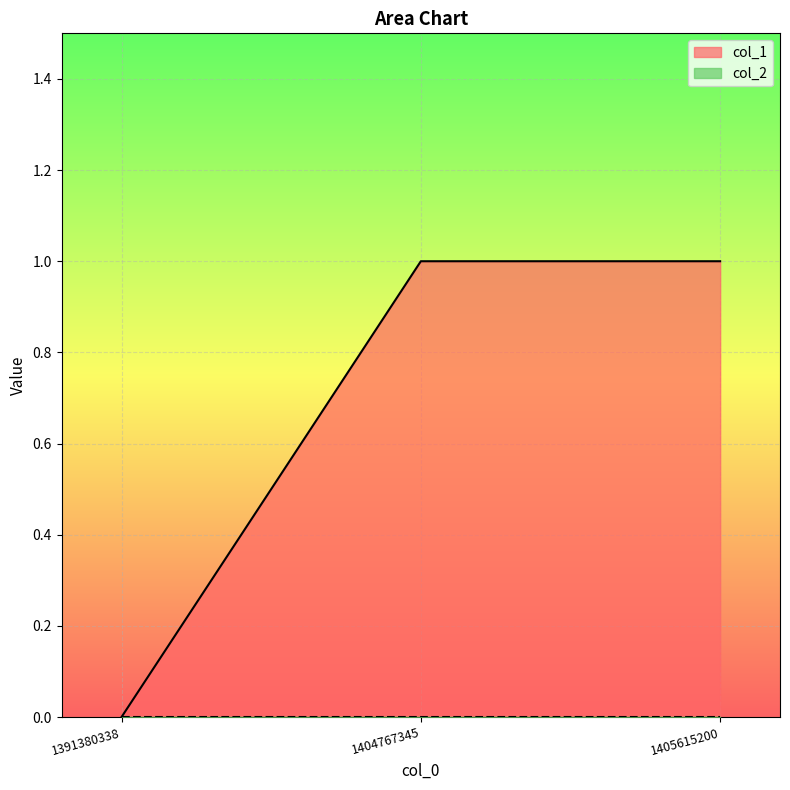

At which category does the chart reach its minimum across all series?

1391380338